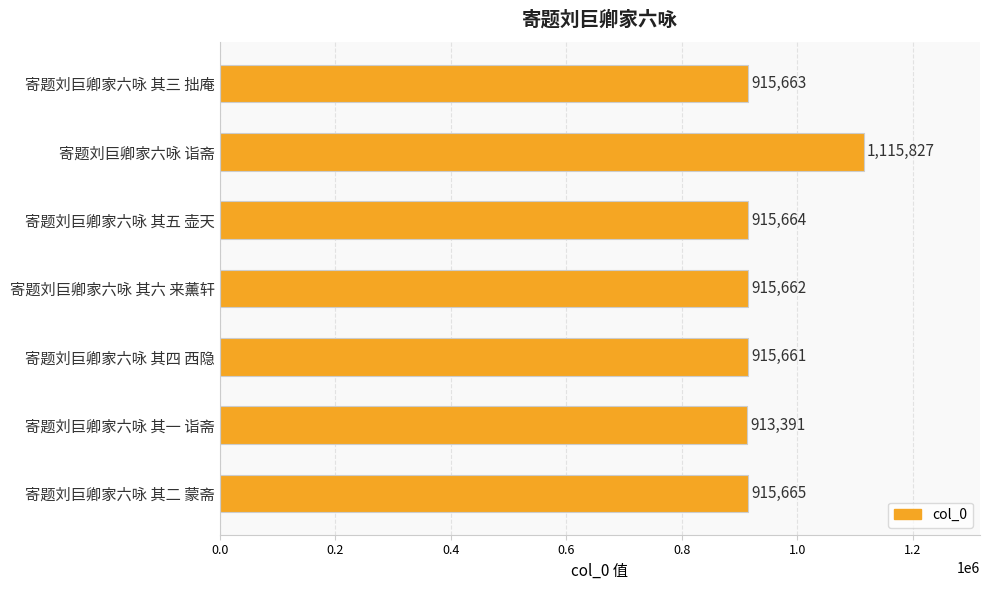

True or false: the data shows 915663 at 寄题刘巨卿家六咏 其三 拙庵.

True